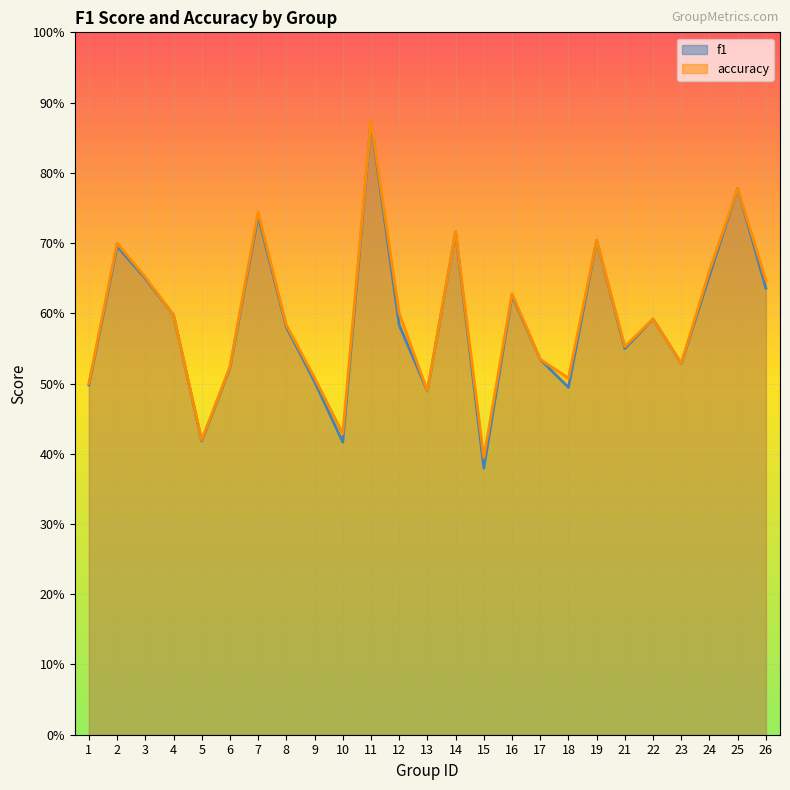

Rank the series by their average value, from highest to lowest.

accuracy, f1